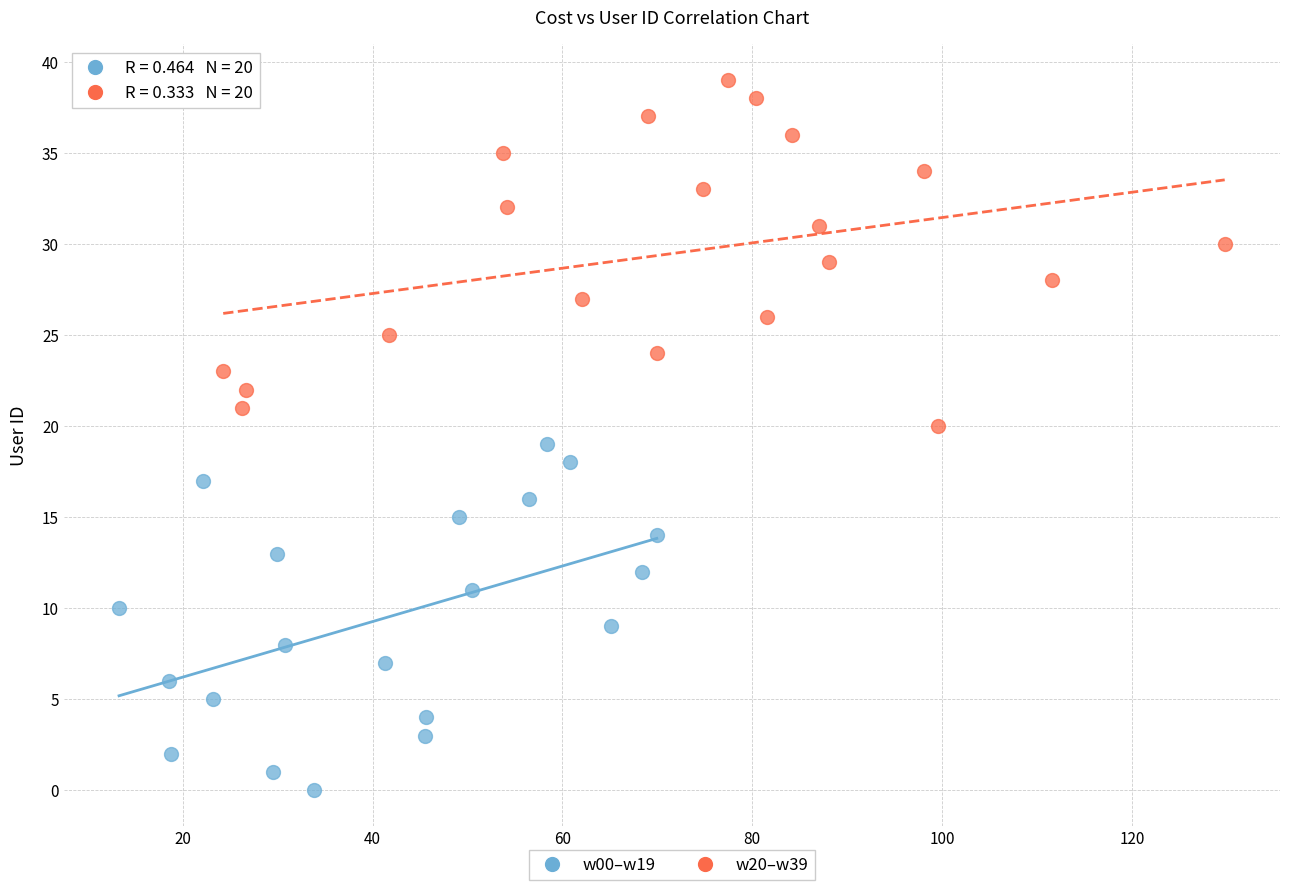

Which series reaches the maximum Y coordinate?

w20–w39